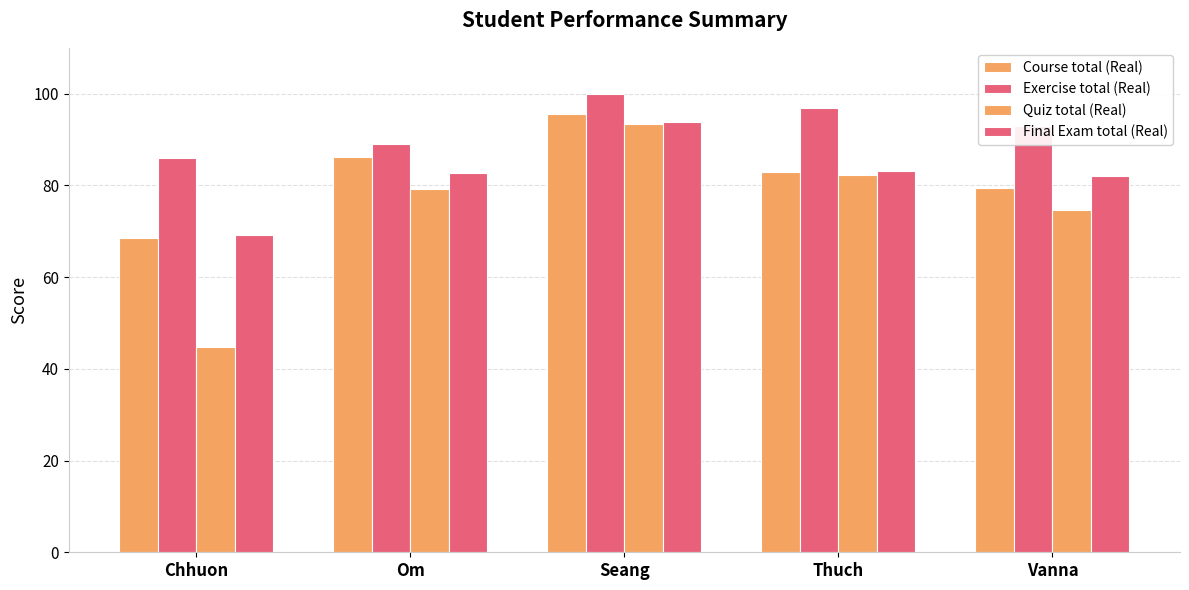

What is the label of the 1st bar from the right?

Vanna